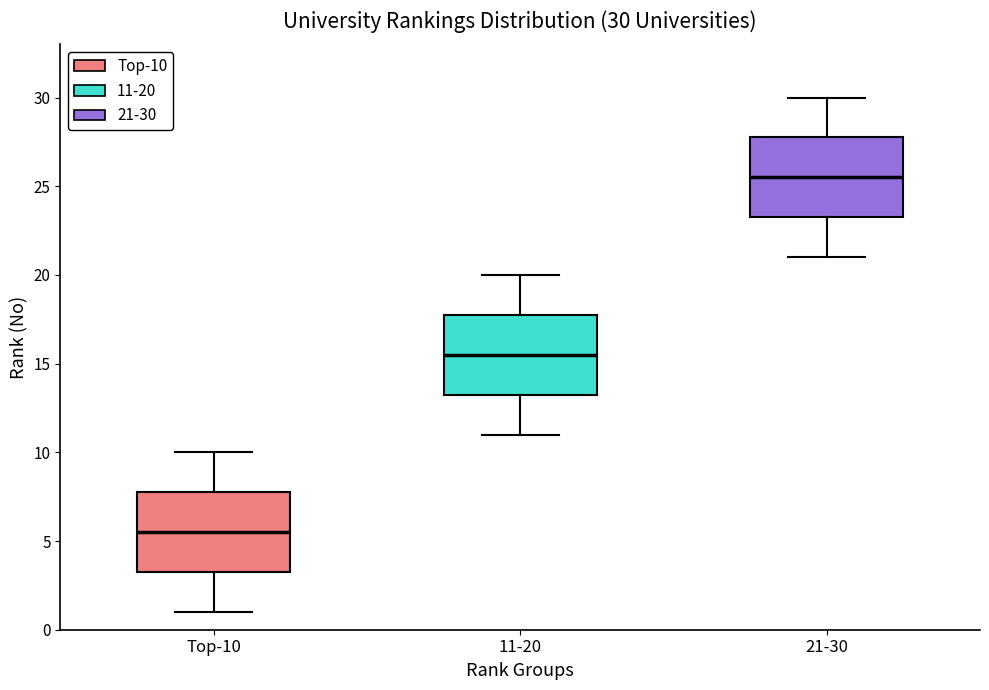

Which box's median line is the highest?

21-30